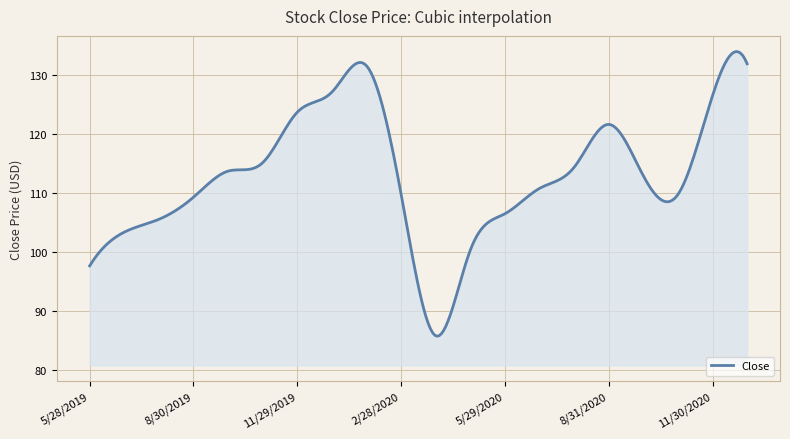

What is the greatest value displayed?

133.9